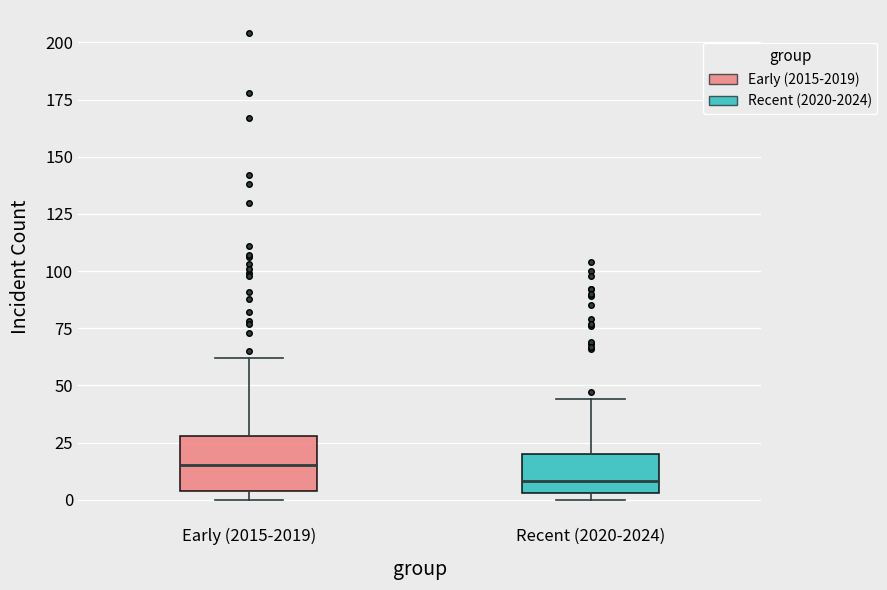

Where is the lower edge of the box for Recent (2020-2024) on the y-axis? The values are not printed on the chart, so give them approximately, as read against the axis.

5